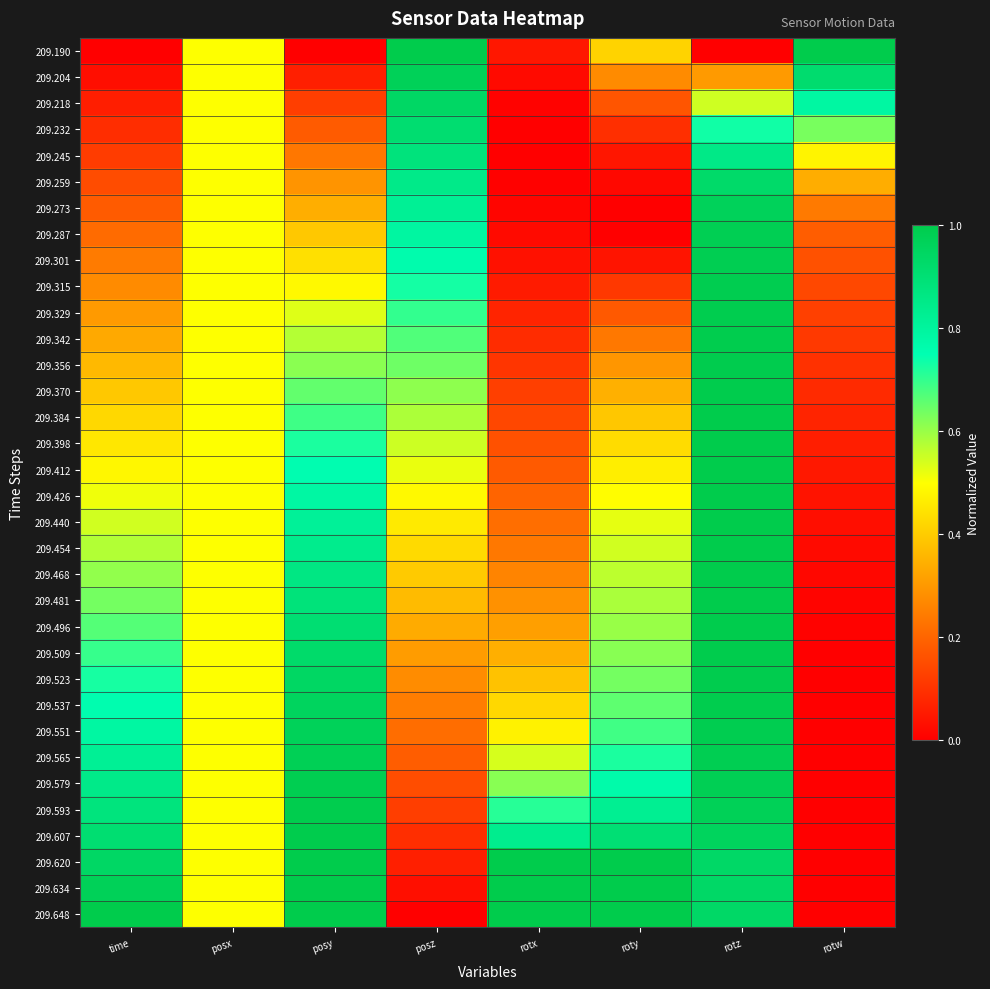

What is the total value across all series at rotx?

9.9